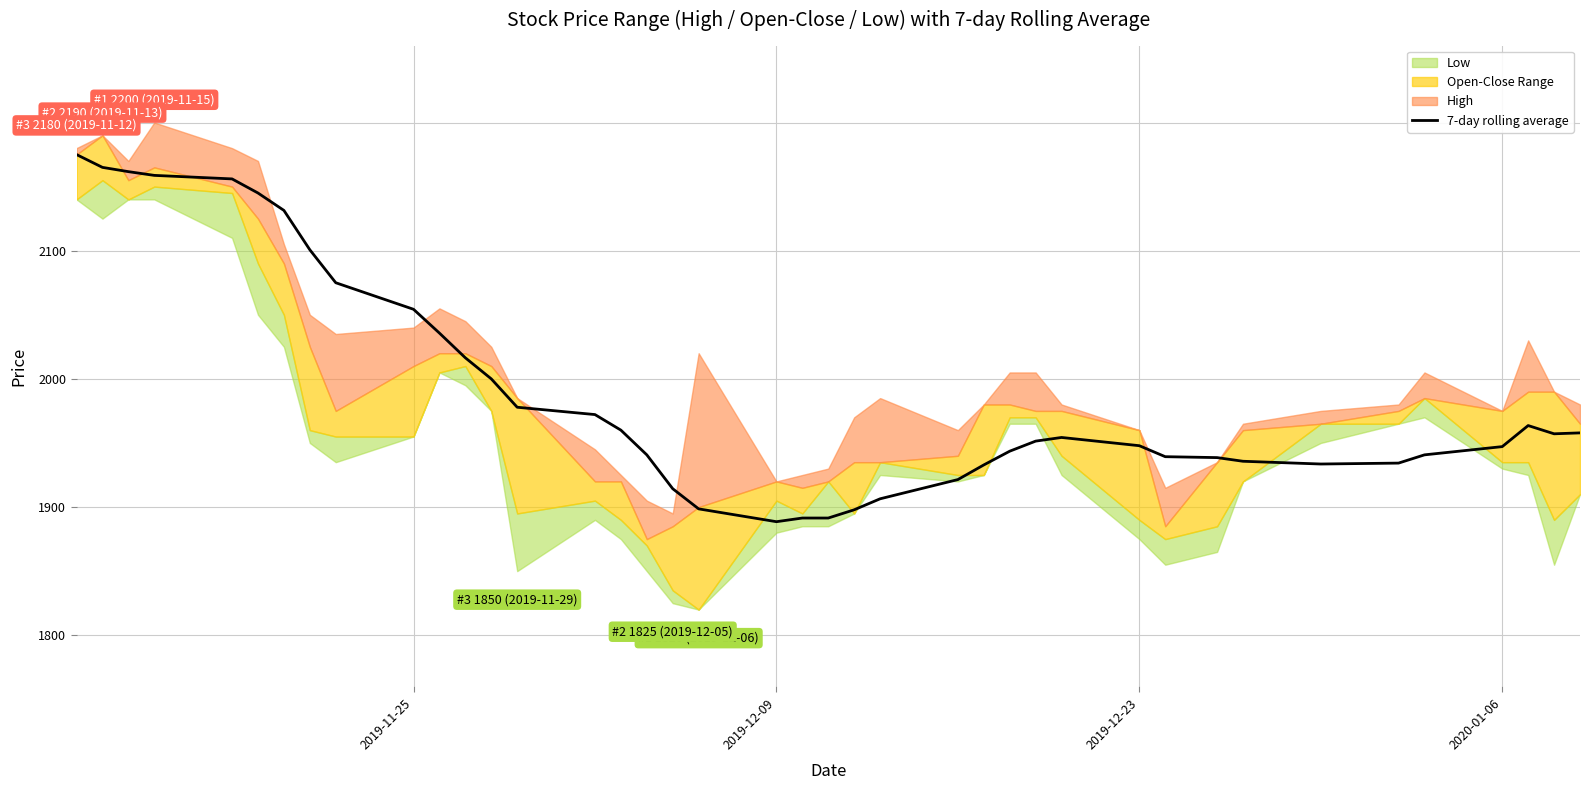

What is the value of the 36th point from the left?

1940.7